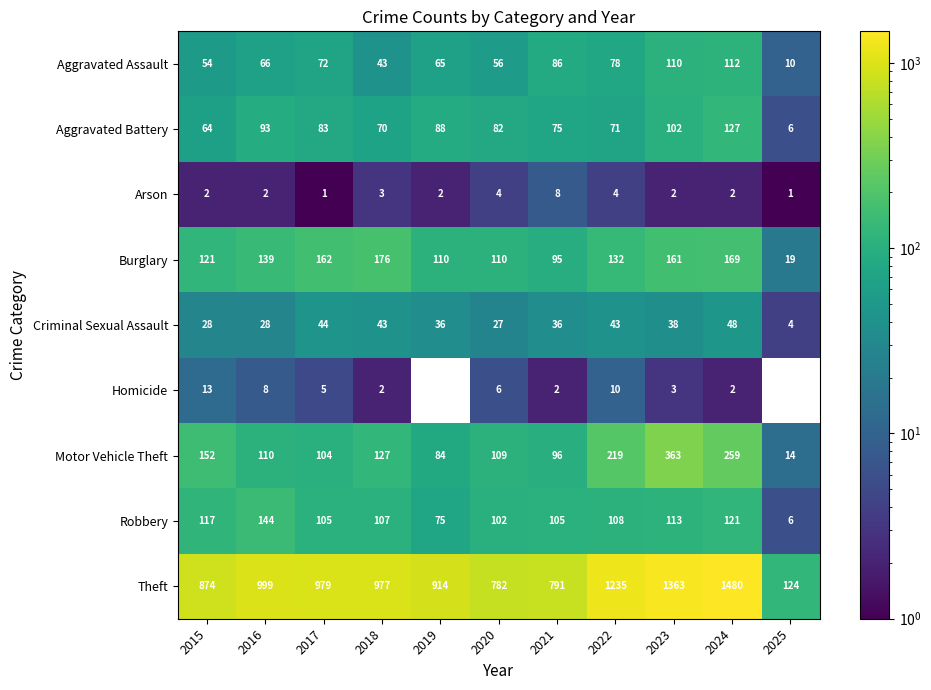

At 2021, list the series in order from smallest to largest.

Homicide, Arson, Criminal Sexual Assault, Aggravated Battery, Aggravated Assault, Burglary, Motor Vehicle Theft, Robbery, Theft